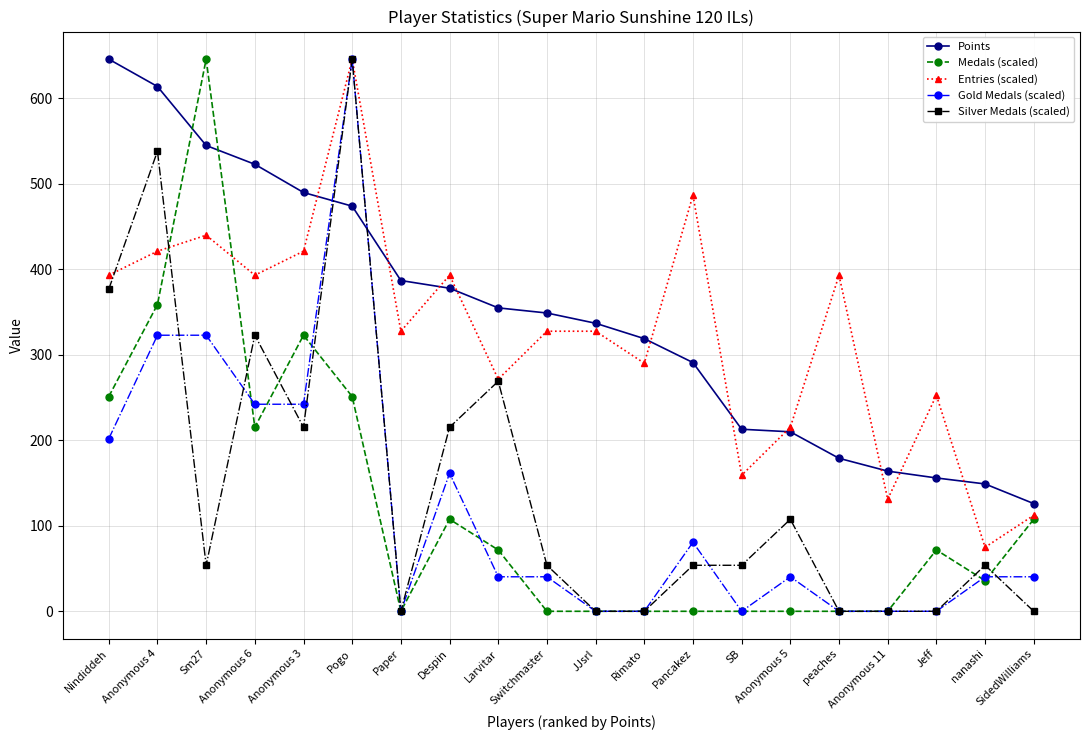

Where do Gold Medals (scaled) and Medals (scaled) first cross each other?

Sm27 and Anonymous 6